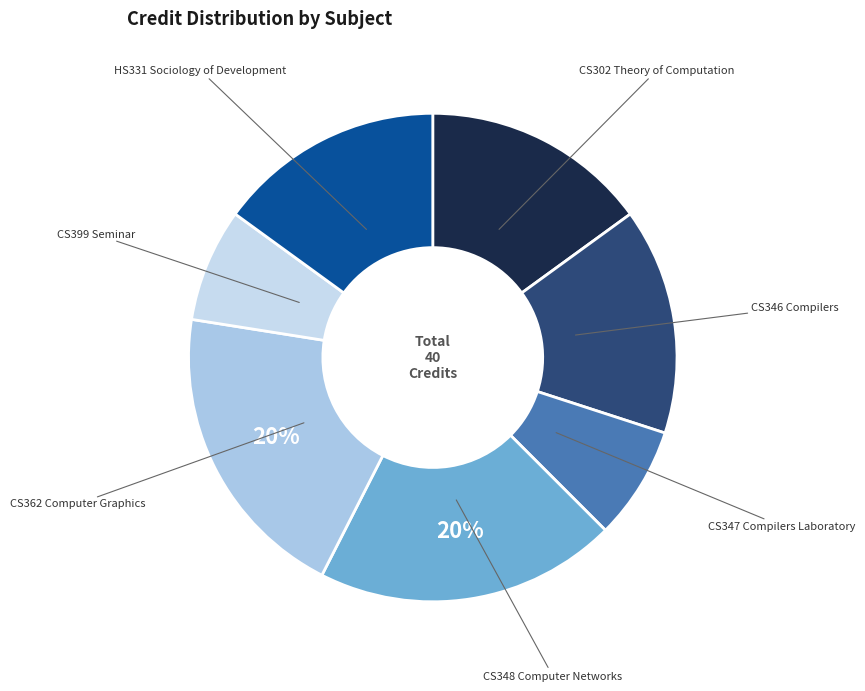

How many slices are in this pie chart?

7